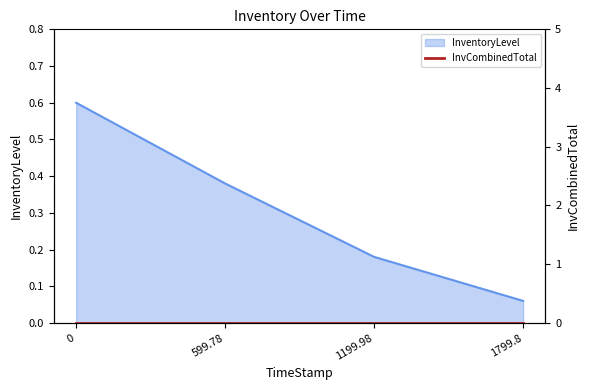

Reading left to right, transcribe all the data shown in this chart.

0.6	0.4	0.2	0.1